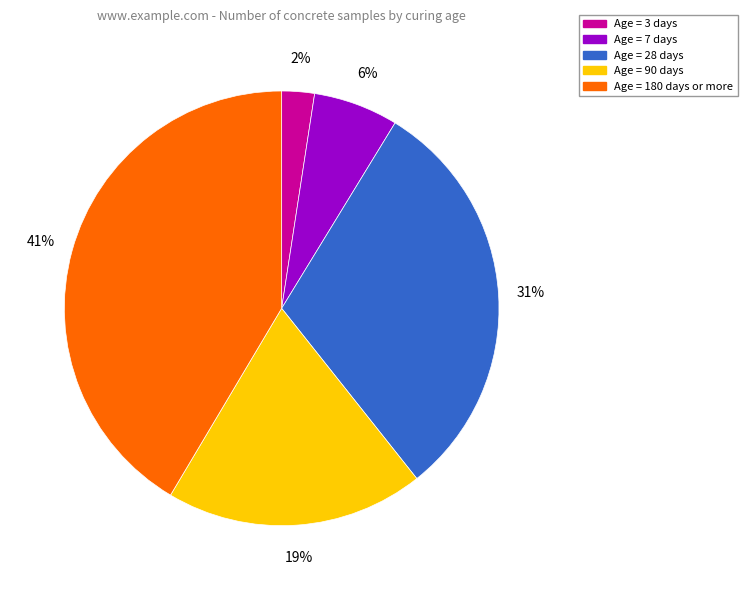

To the nearest percent, what is the difference between the Age = 7 days and Age = 180 days or more slice percentages?

35%